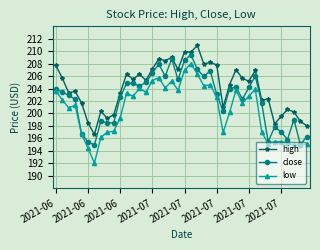

What is the highest value of the low series?

208.0